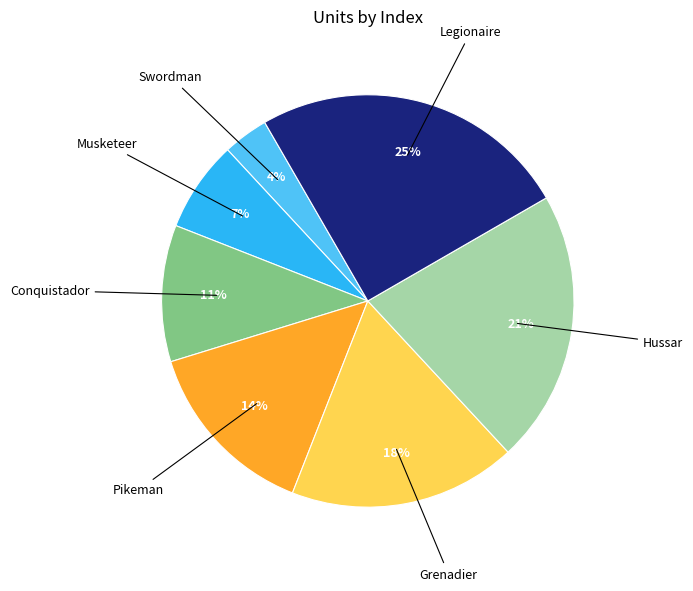

Is there any slice that represents more than half of the pie?

No